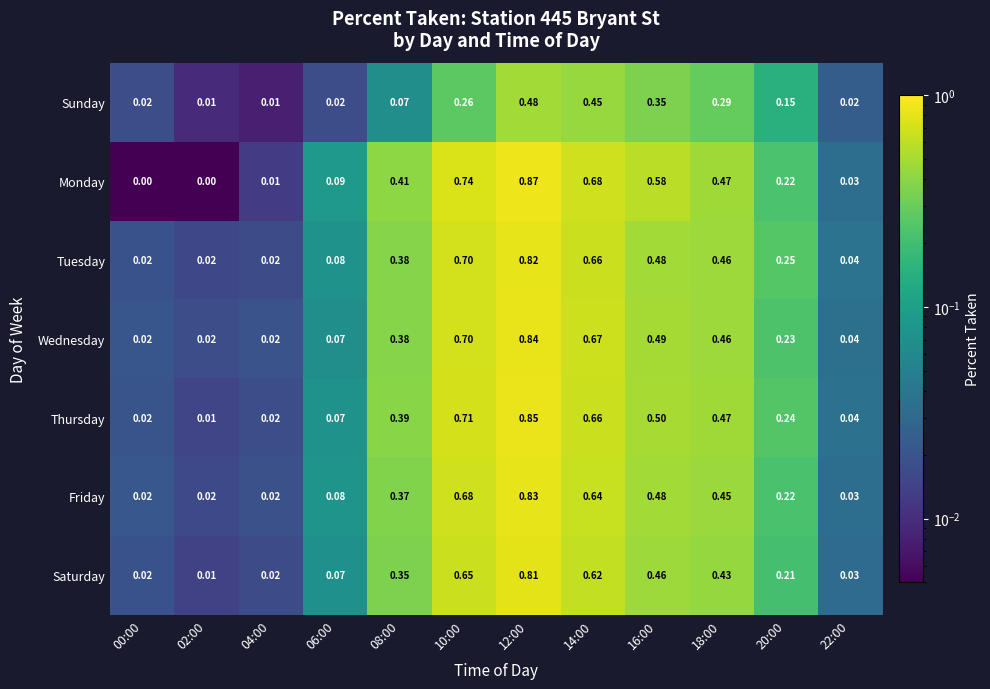

Which series changed the most between 04:00 and 18:00?

Monday